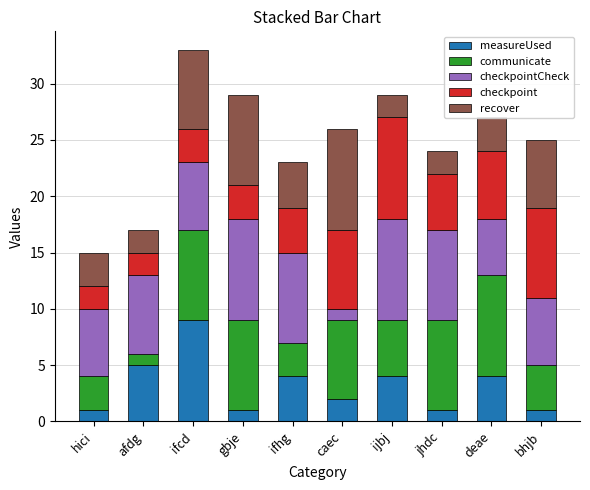

What is the total value across all series at caec?

26